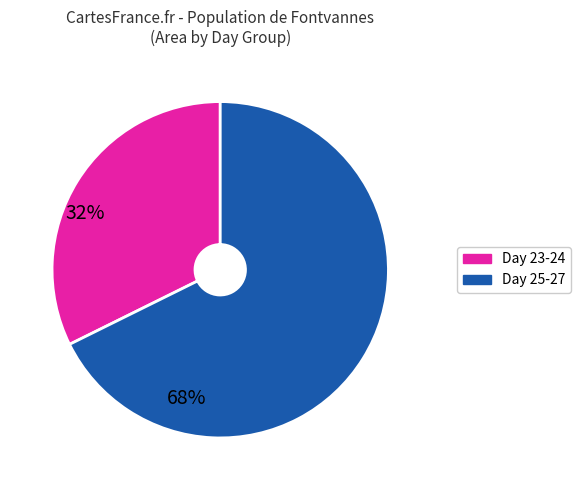

How many segments does this pie chart have?

2